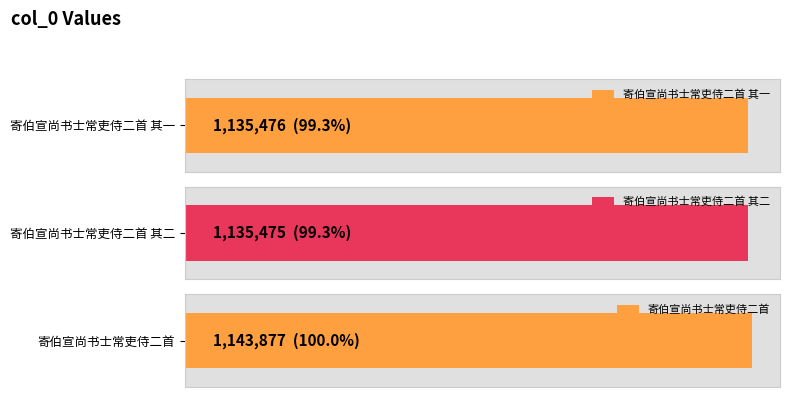

What position from the left is 寄伯宣尚书士常吏侍二首 其二?

2